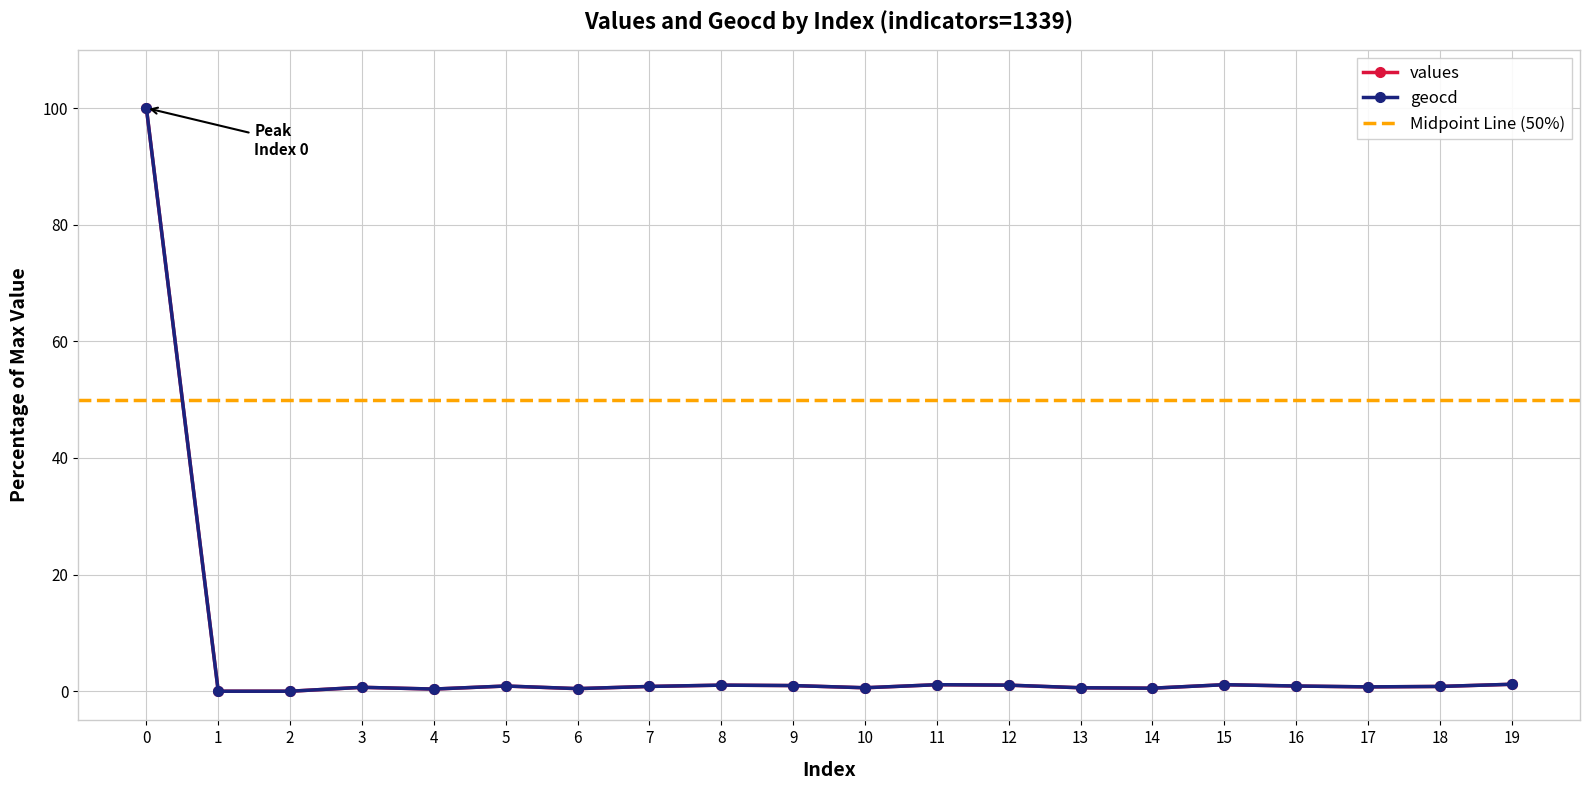

What is the total value across all series at 4?

0.7